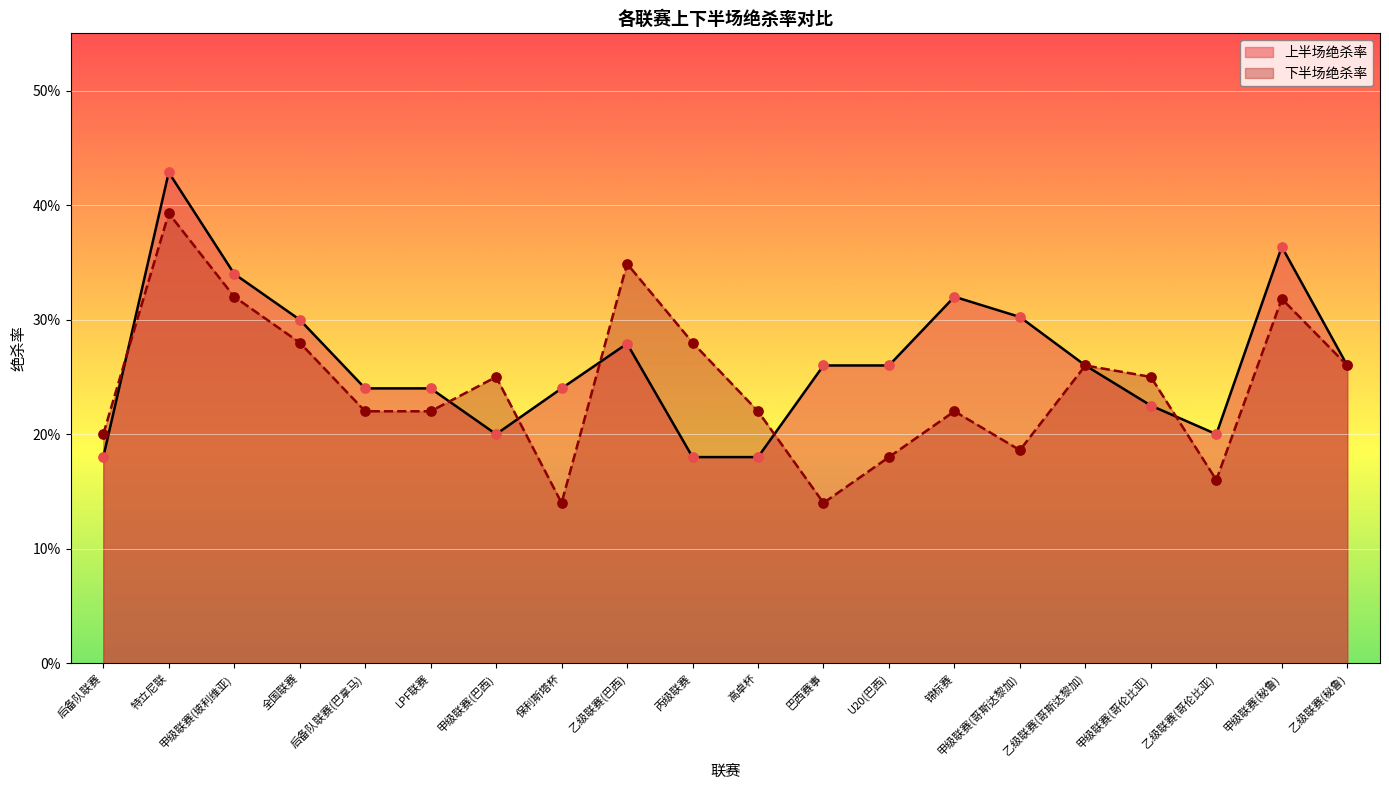

Which series reaches the minimum Y coordinate?

下半场绝杀率